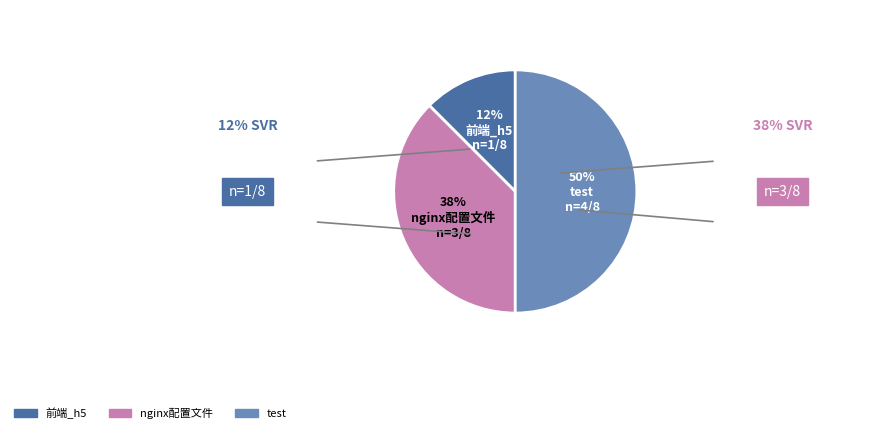

Does nginx配置文件 account for over 50% of the chart?

No